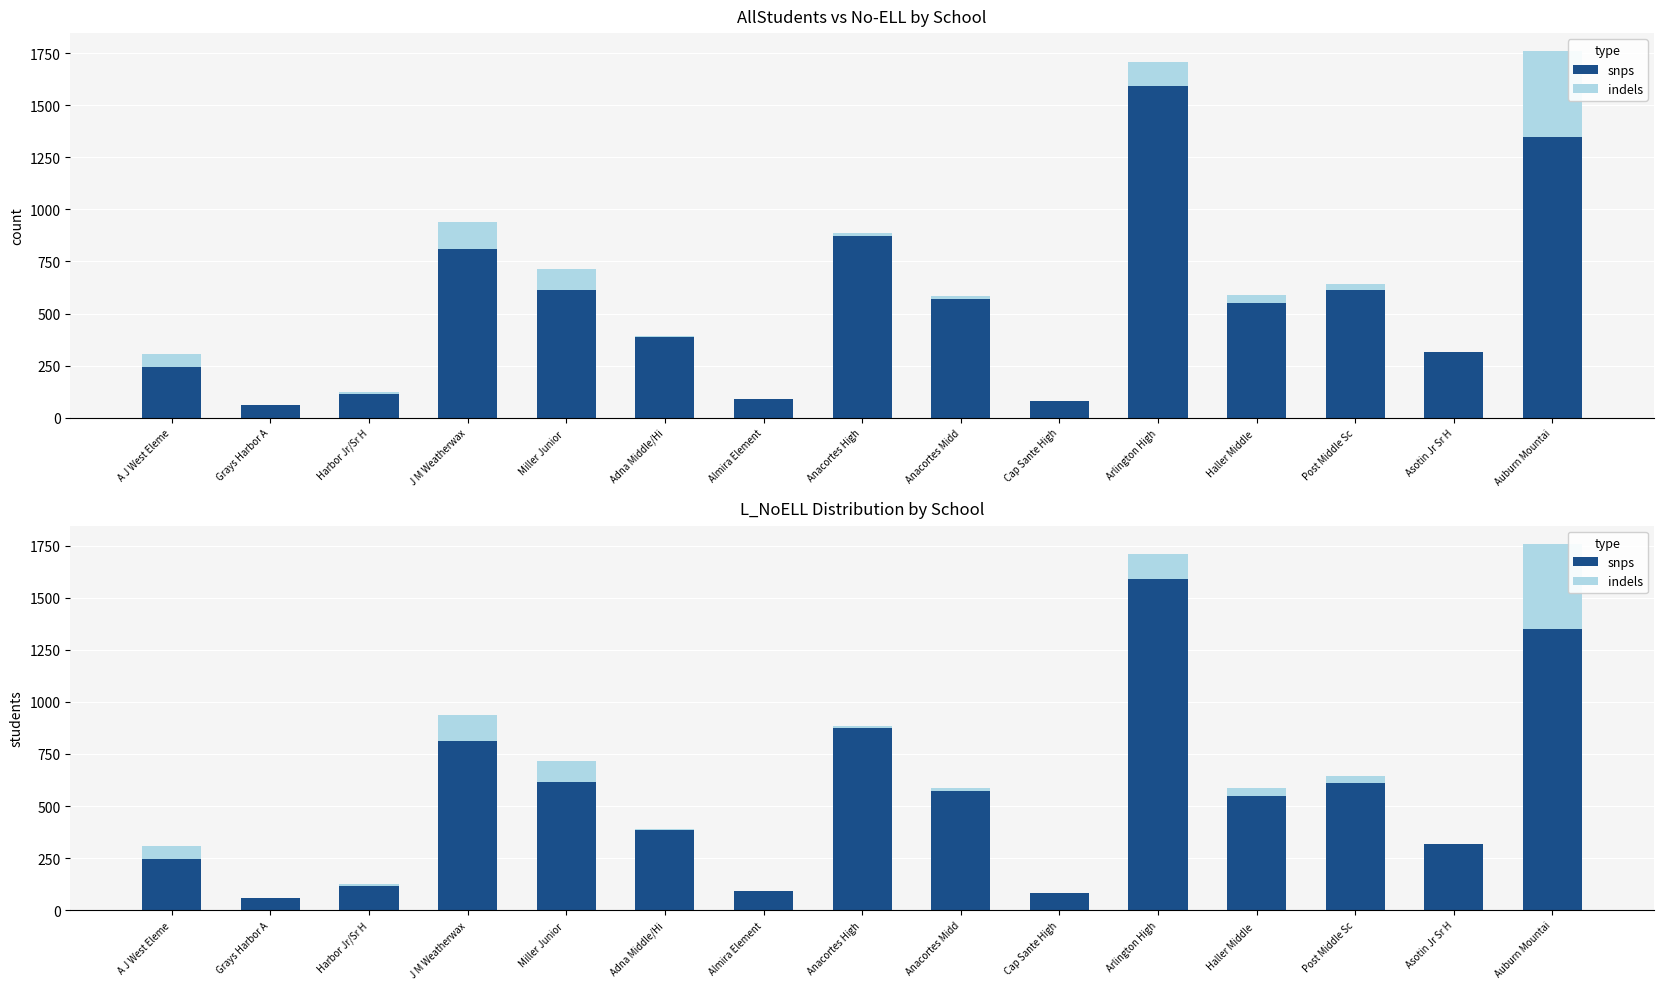

List the labels in order of snps value, largest first.

Arlington High, Auburn Mountai, Anacortes High, J M Weatherwax, Miller Junior , Post Middle Sc, Anacortes Midd, Haller Middle , Adna Middle/Hi, Asotin Jr Sr H, A J West Eleme, Harbor Jr/Sr H, Almira Element, Cap Sante High, Grays Harbor A